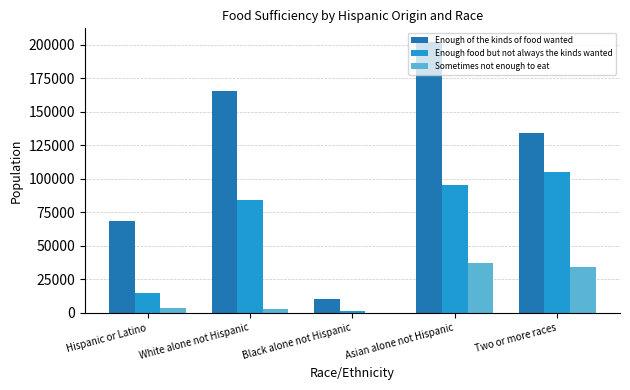

Between White alone not Hispanic and Asian alone not Hispanic, which series saw the biggest shift?

Enough of the kinds of food wanted